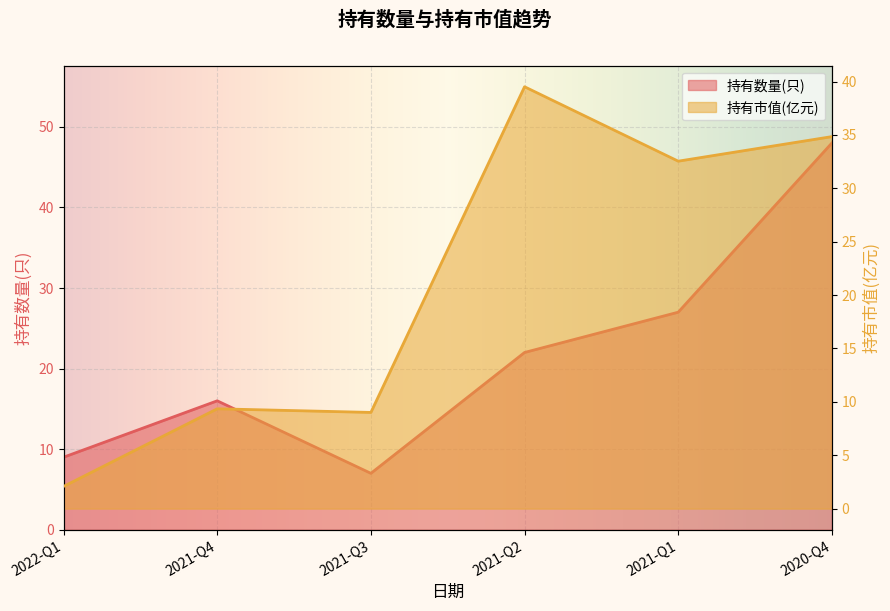

The 持有数量(只) series shows 13.5 at 2021-Q2. True or false?

False